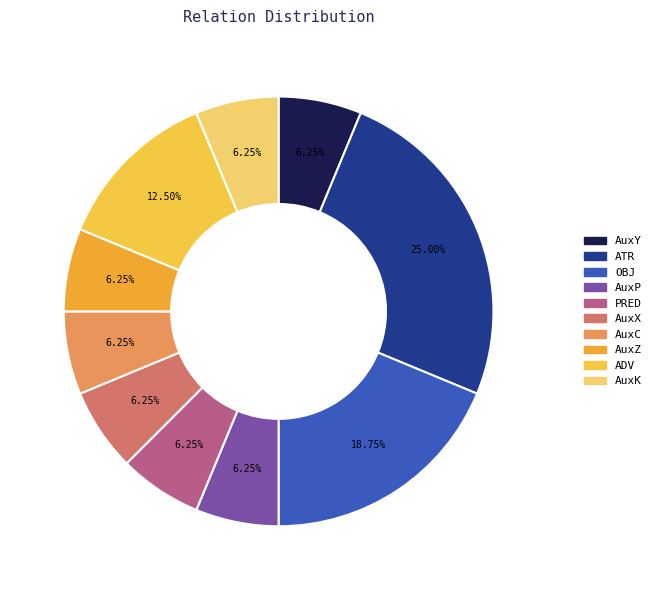

What is the change in value from AuxX to ADV?

+1